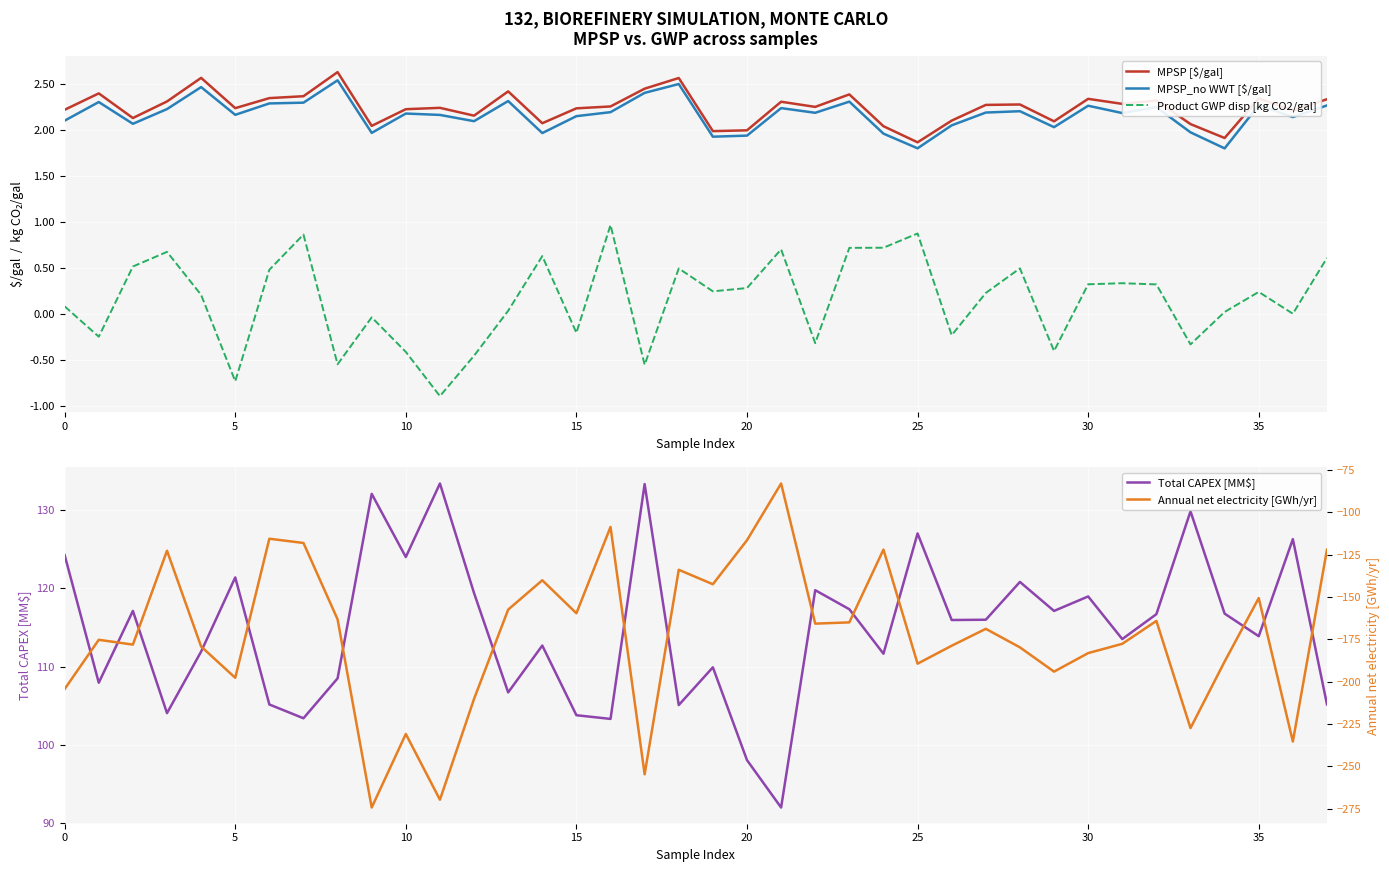

How many interior local valleys does the MPSP [$/gal] series have?

12